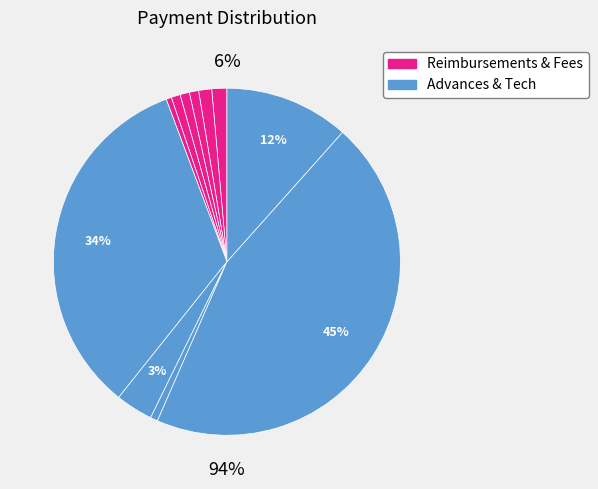

Count the number of slices in the pie.

11